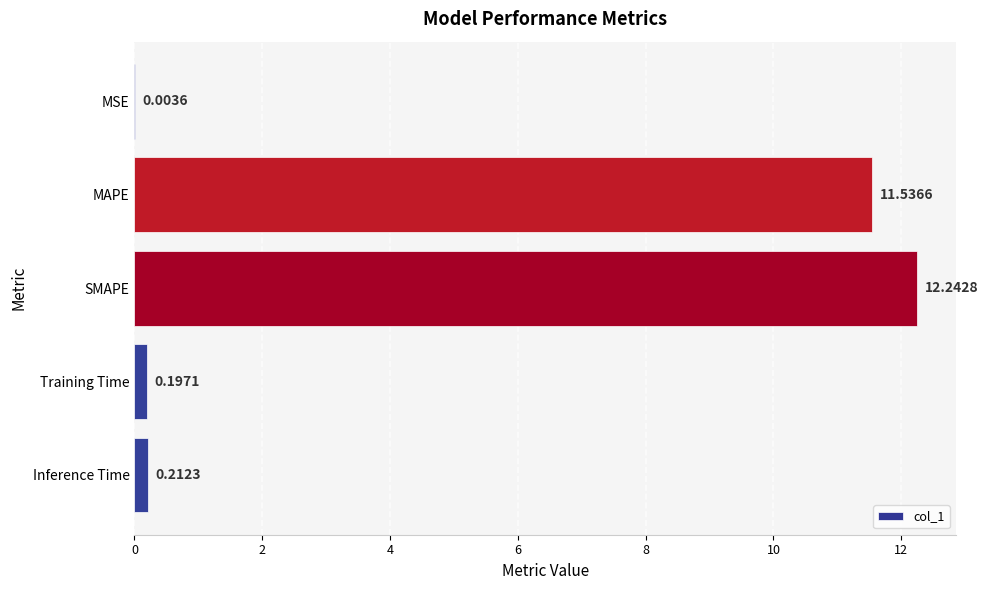

Which category has the highest value across all series?

SMAPE